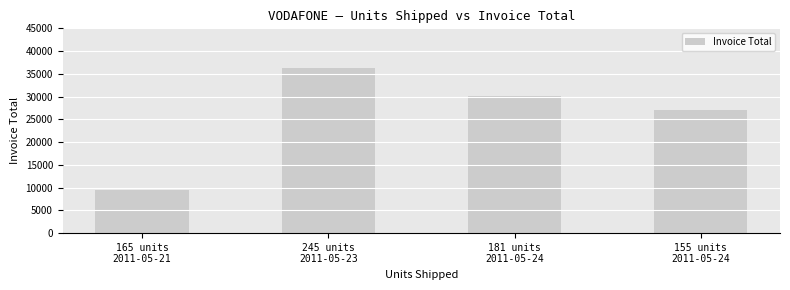

Where is the data nearest to the value 22792?

155 units
2011-05-24